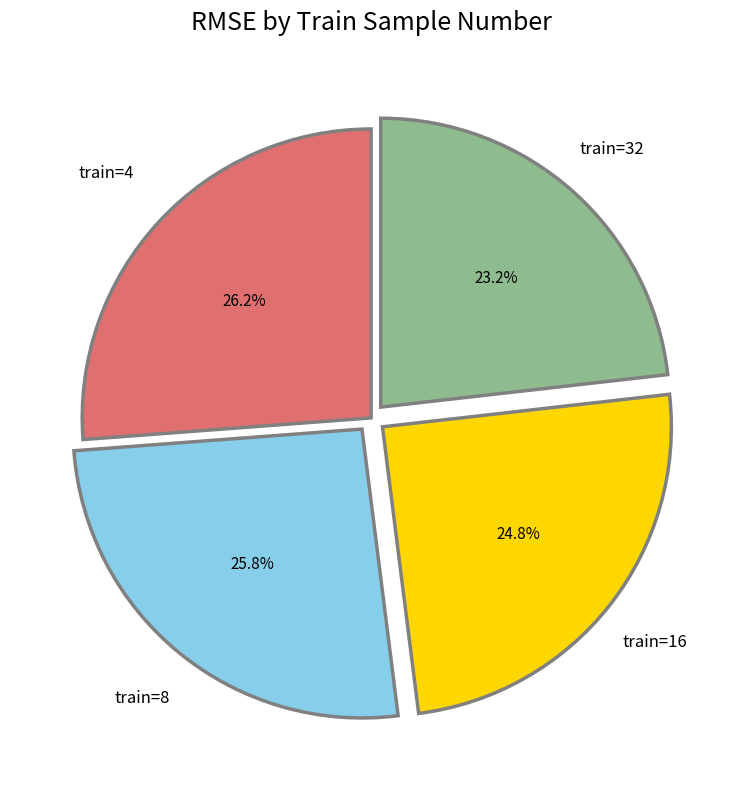

Does any single category account for the majority?

No